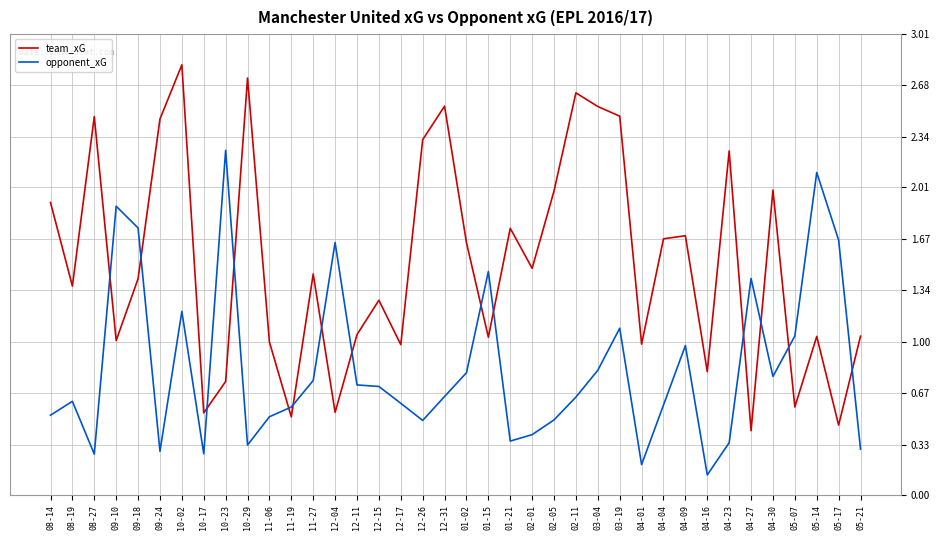

At which label does team_xG reach its minimum?

04-27